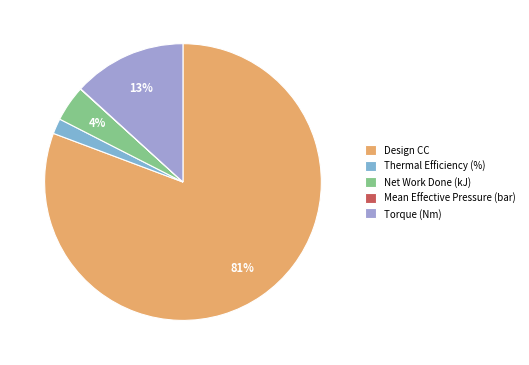

Rank the categories by value from highest to lowest.

Design CC, Torque (Nm), Net Work Done (kJ), Thermal Efficiency (%), Mean Effective Pressure (bar)